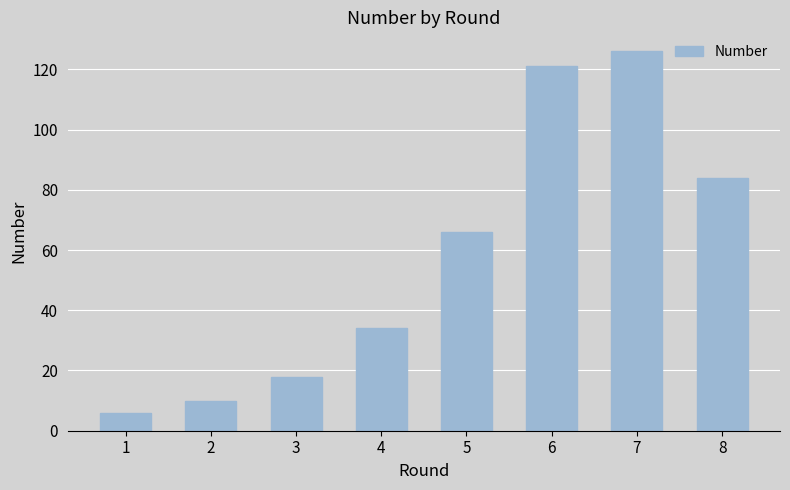

Reading left to right, what are all the values shown in this chart?

6	10	18	34	66	121	126	84